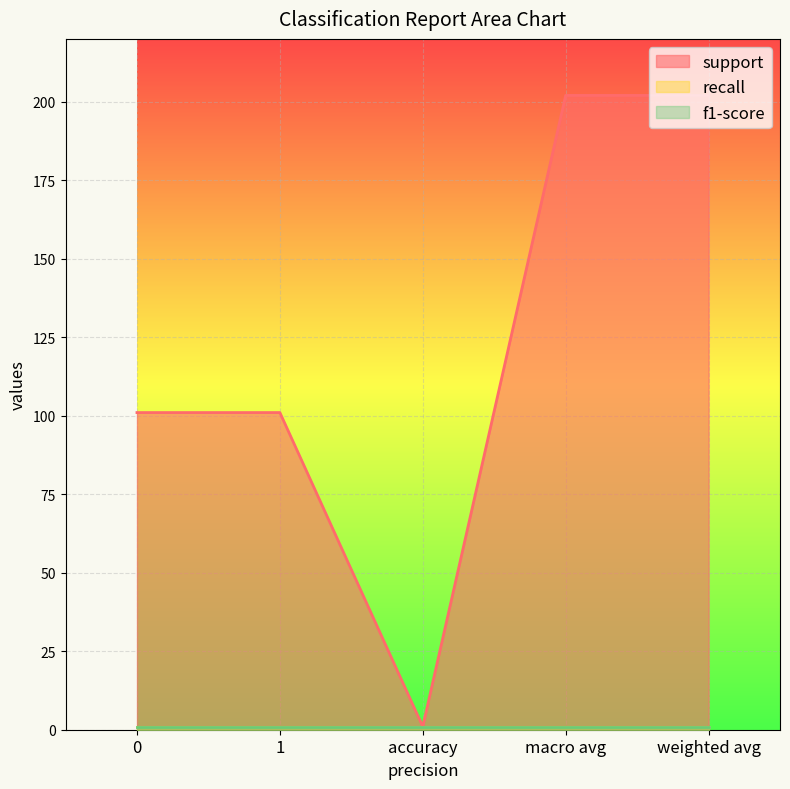

What is the sum of the support values at 0 and weighted avg?

303